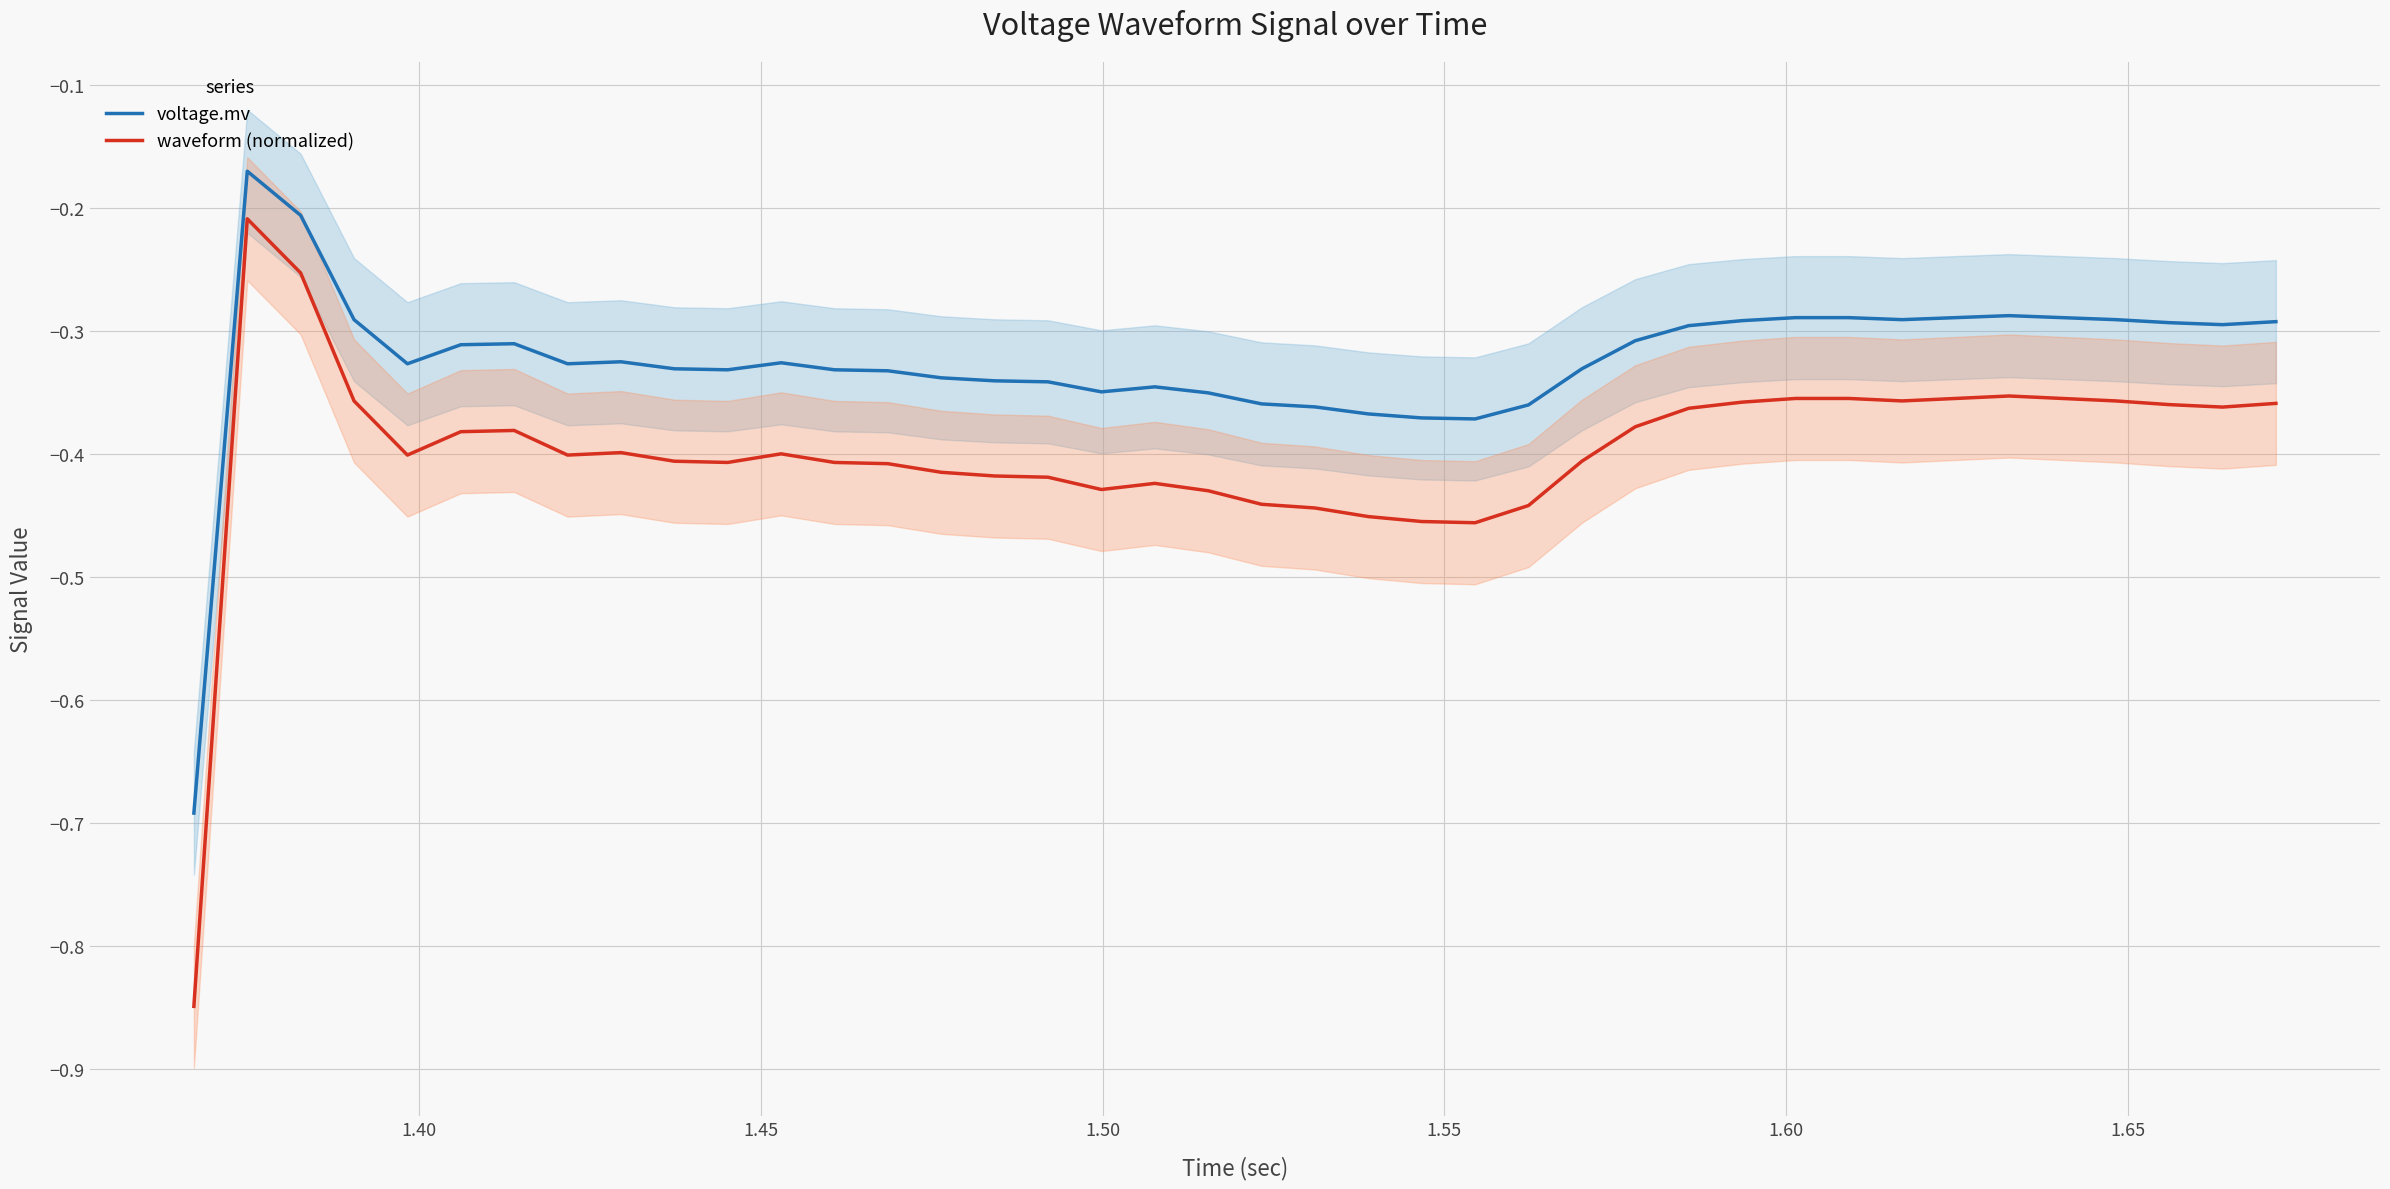

How many lines are shown in the chart?

2